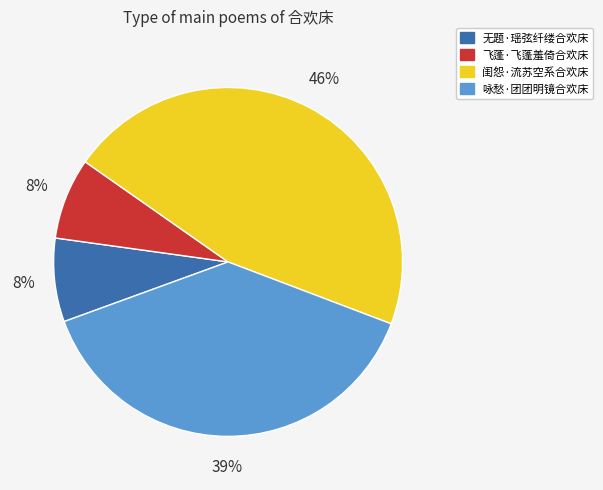

To the nearest percent, what percentage of the pie is 闺怨·流苏空系合欢床?

46%